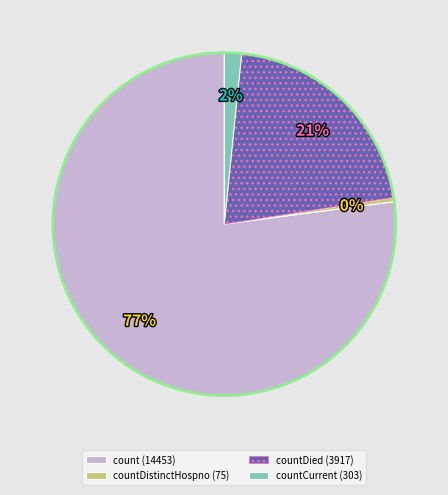

Which slice is the smallest?

countDistinctHospno (75)